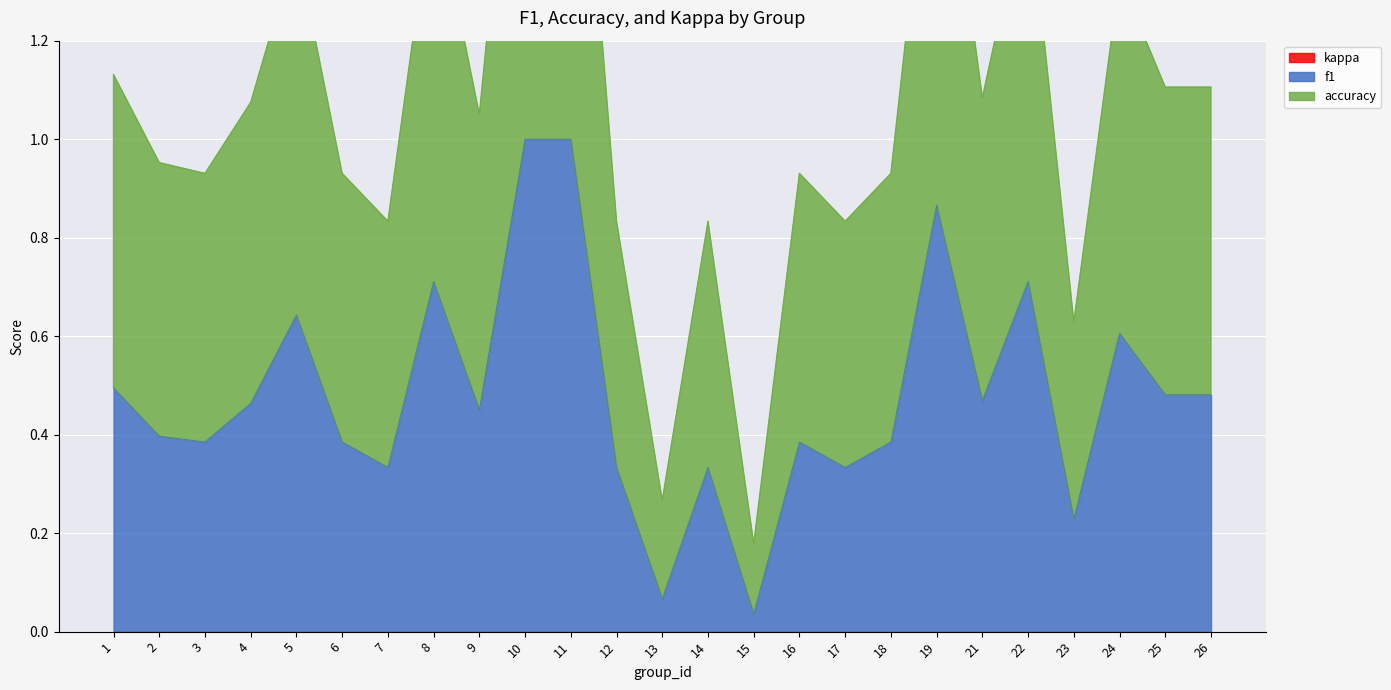

At which category is the sum across all series the highest?

10